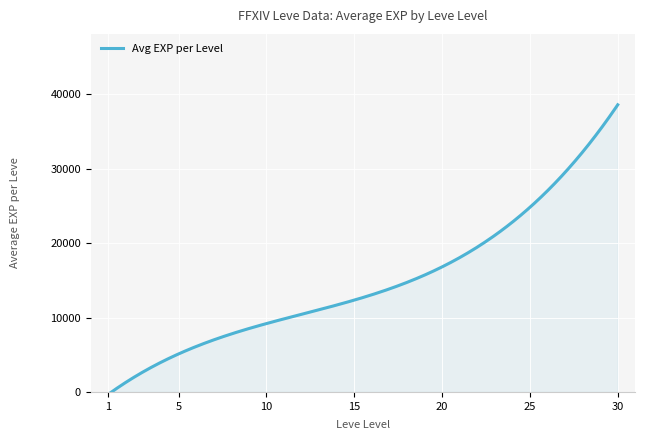

How many lines are shown in the chart?

1